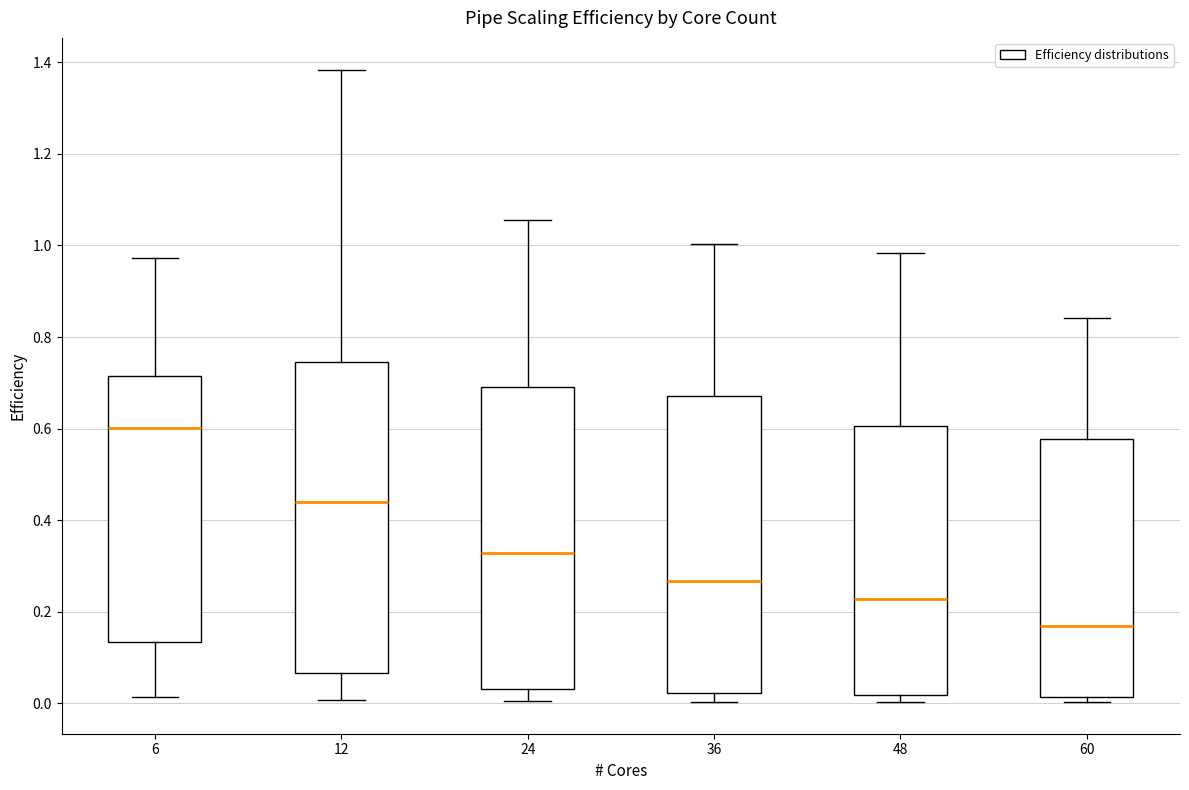

Which box has the lowest median line?

60